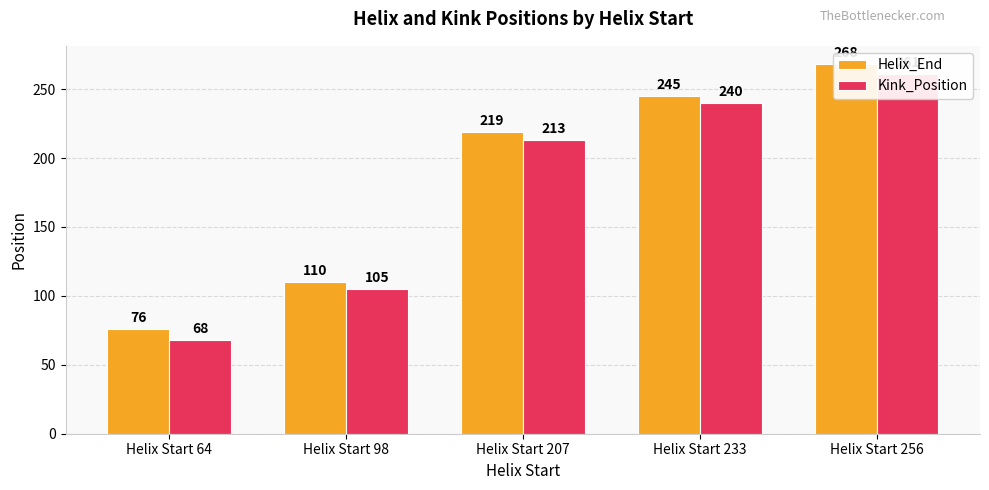

Which series changed the most between Helix Start 207 and Helix Start 233?

Kink_Position